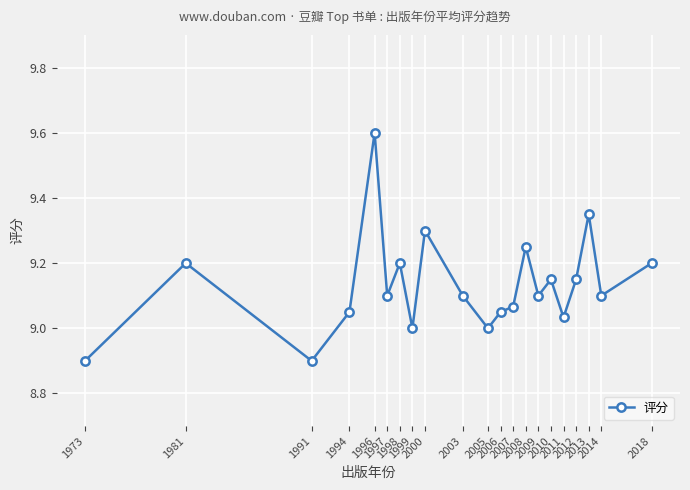

At which category does the data reach its first local valley?

1991